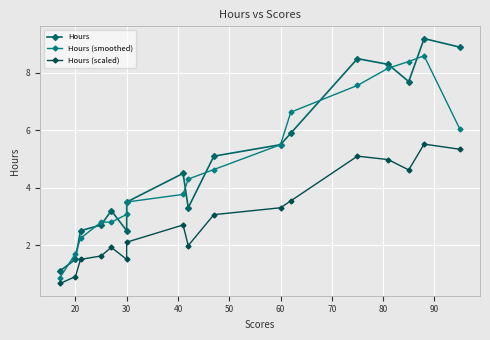

What are all the series names shown in the legend?

Hours, Hours (smoothed), Hours (scaled)